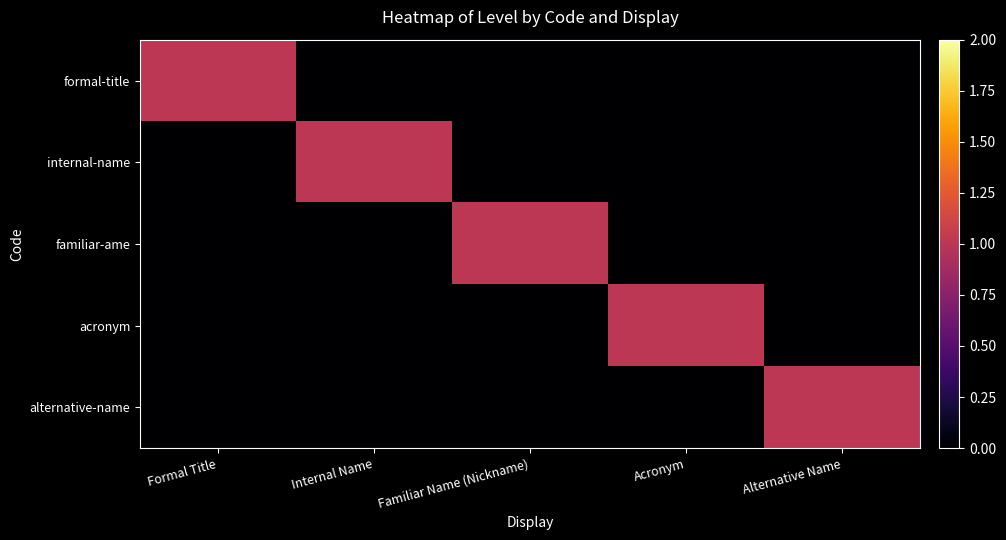

At which category is the sum across all series the highest?

Formal Title